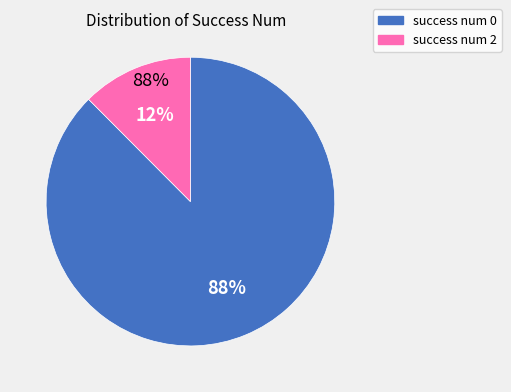

Is the sum of success num 2 and success num 0 greater than half?

Yes